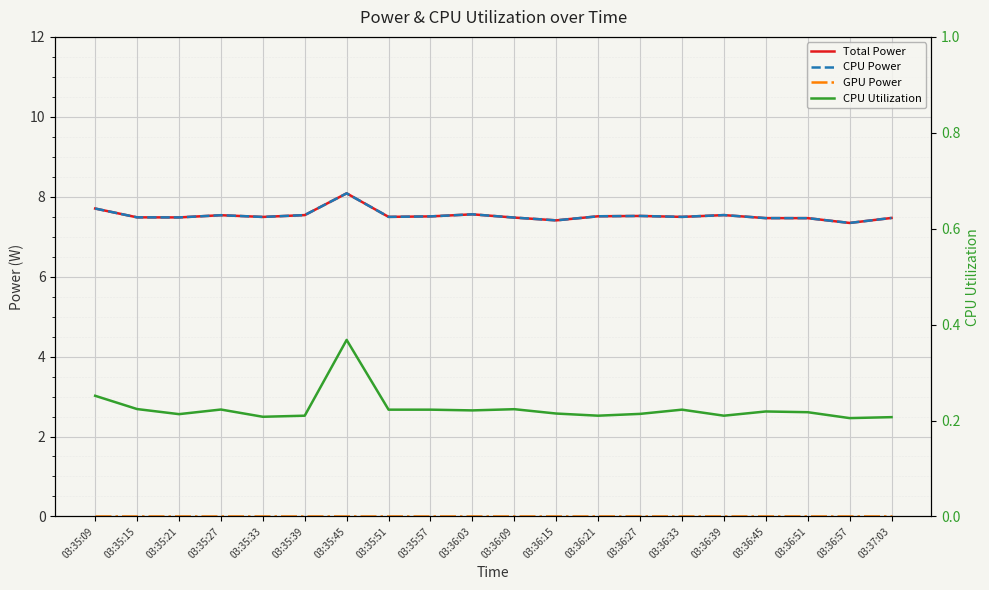

True or false: CPU Utilization has a value of 0.3 at 03:35:09.

True